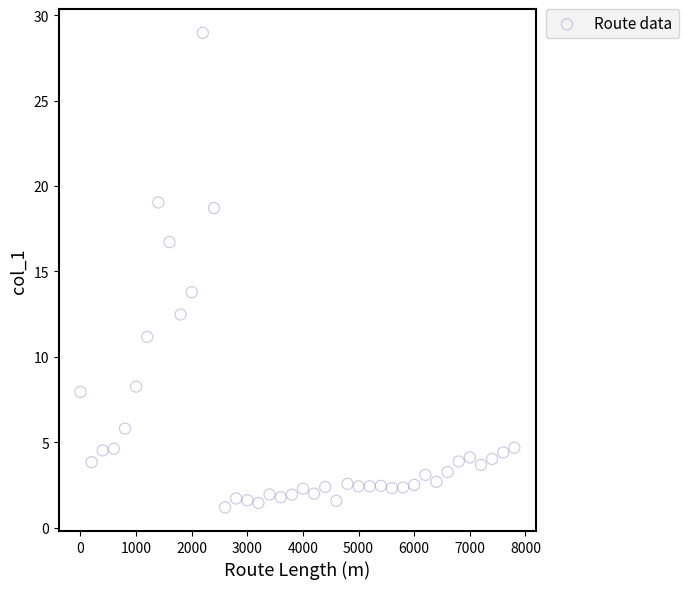

What is the range of X values (max minus min)?

7800.0